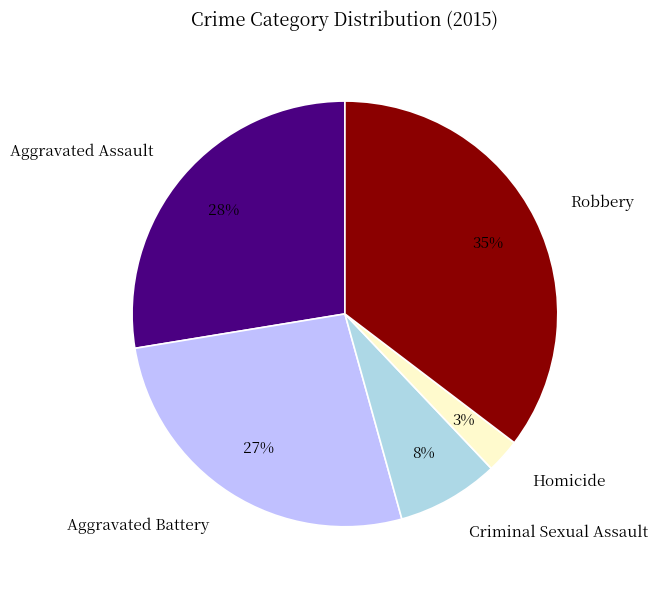

Which has a higher value, Robbery or Aggravated Battery?

Robbery